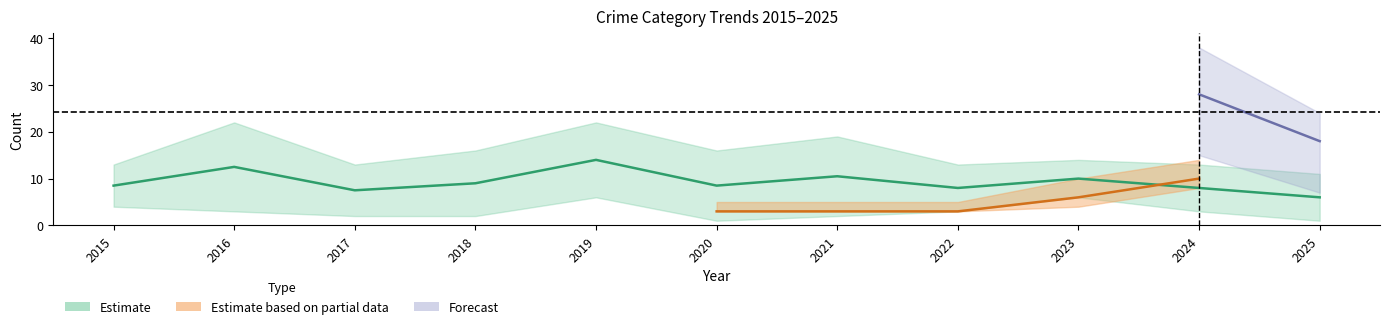

Between 2016 and 2018, which is larger?

2016